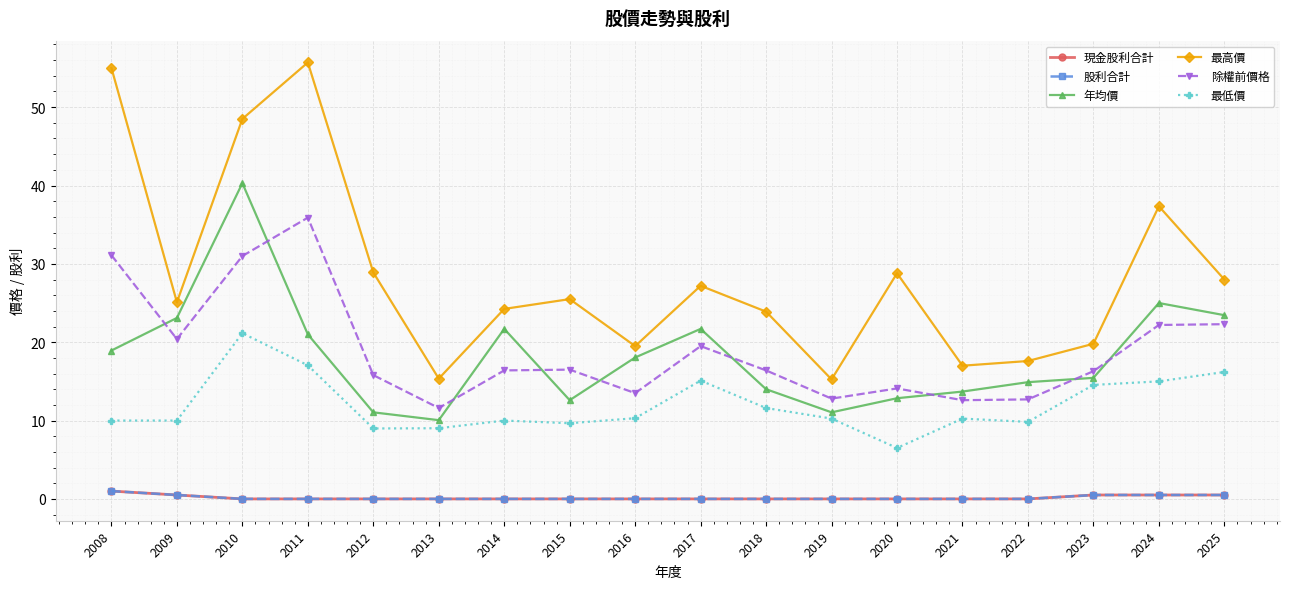

What is the average value of the 現金股利合計 series?

0.2